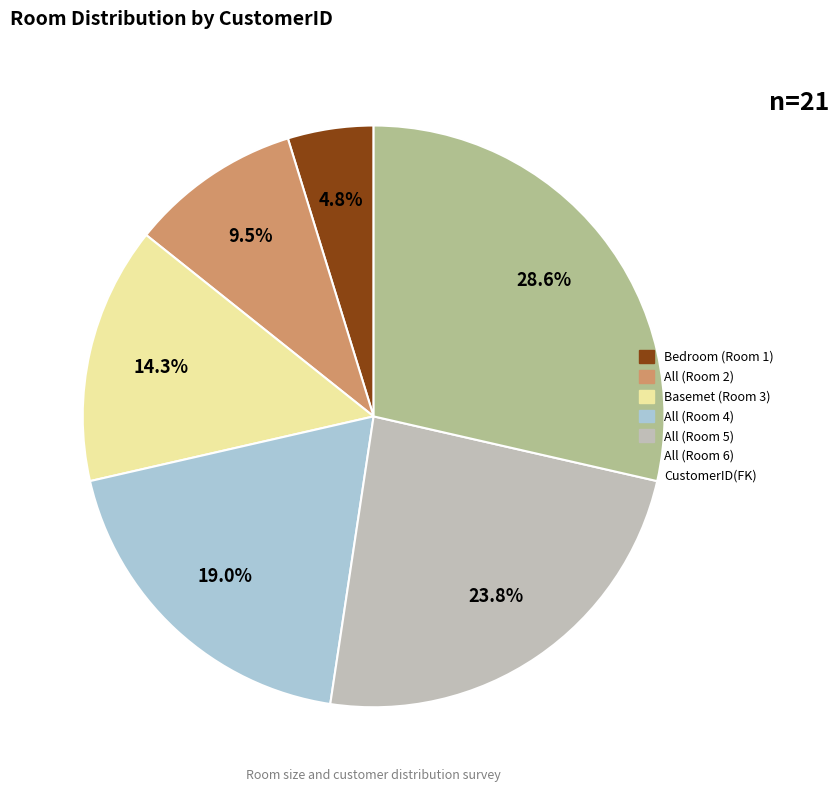

Is there a majority slice in this chart?

No